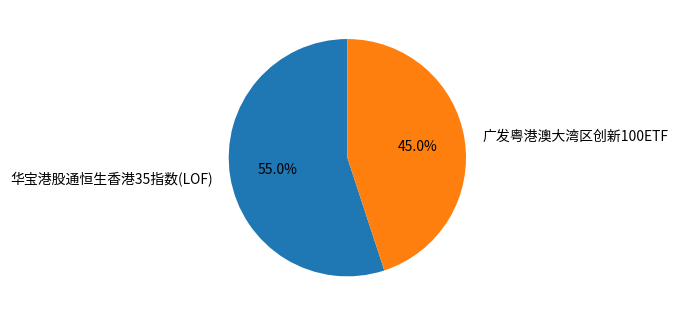

Combined, do 广发粤港澳大湾区创新100ETF and 华宝港股通恒生香港35指数(LOF) account for over 50%?

Yes